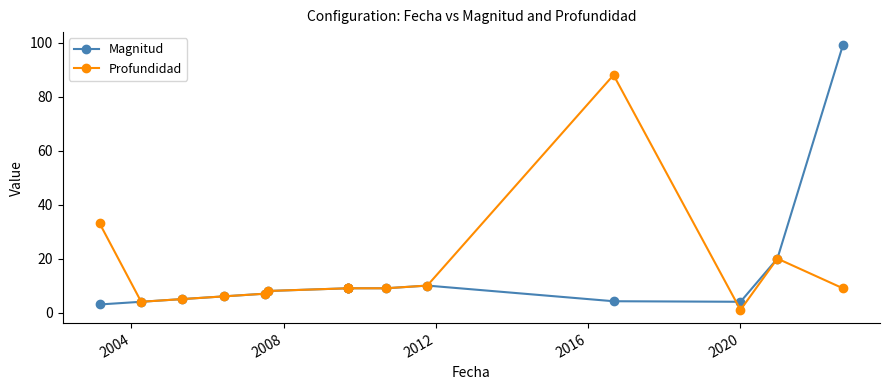

Is the value of Magnitud at 2000 greater than the value of Profundidad at 2012?

No